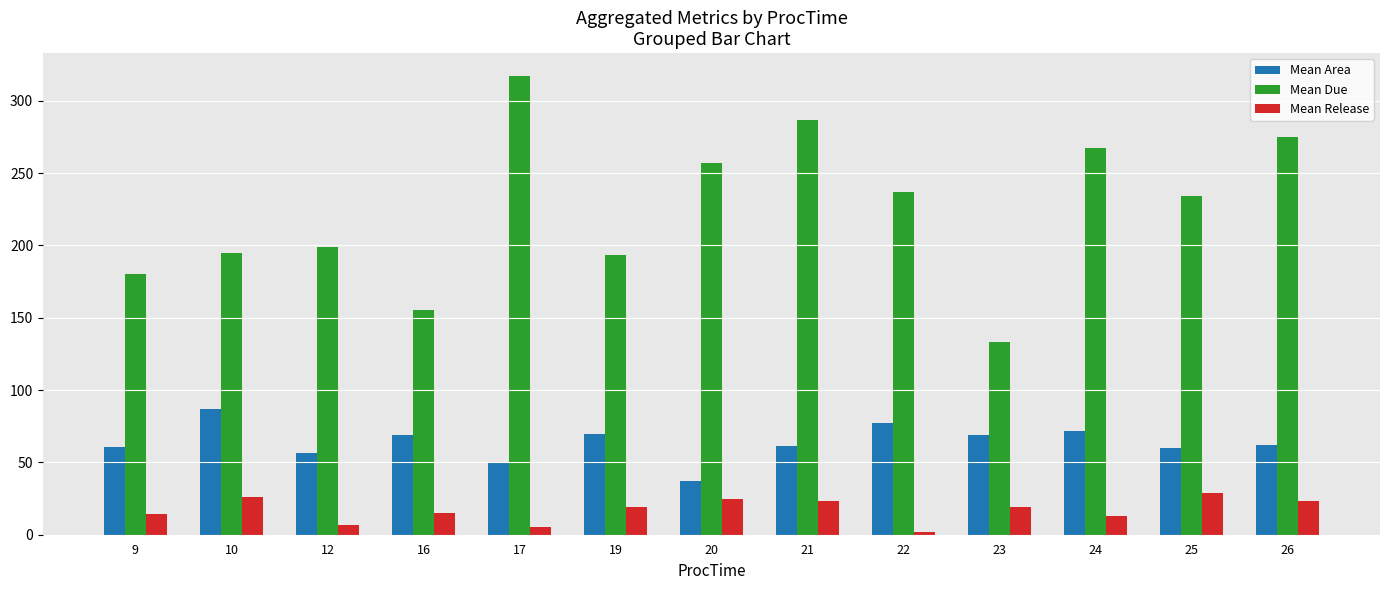

What is the difference between the maximum and minimum values in the Mean Area series?

50.2